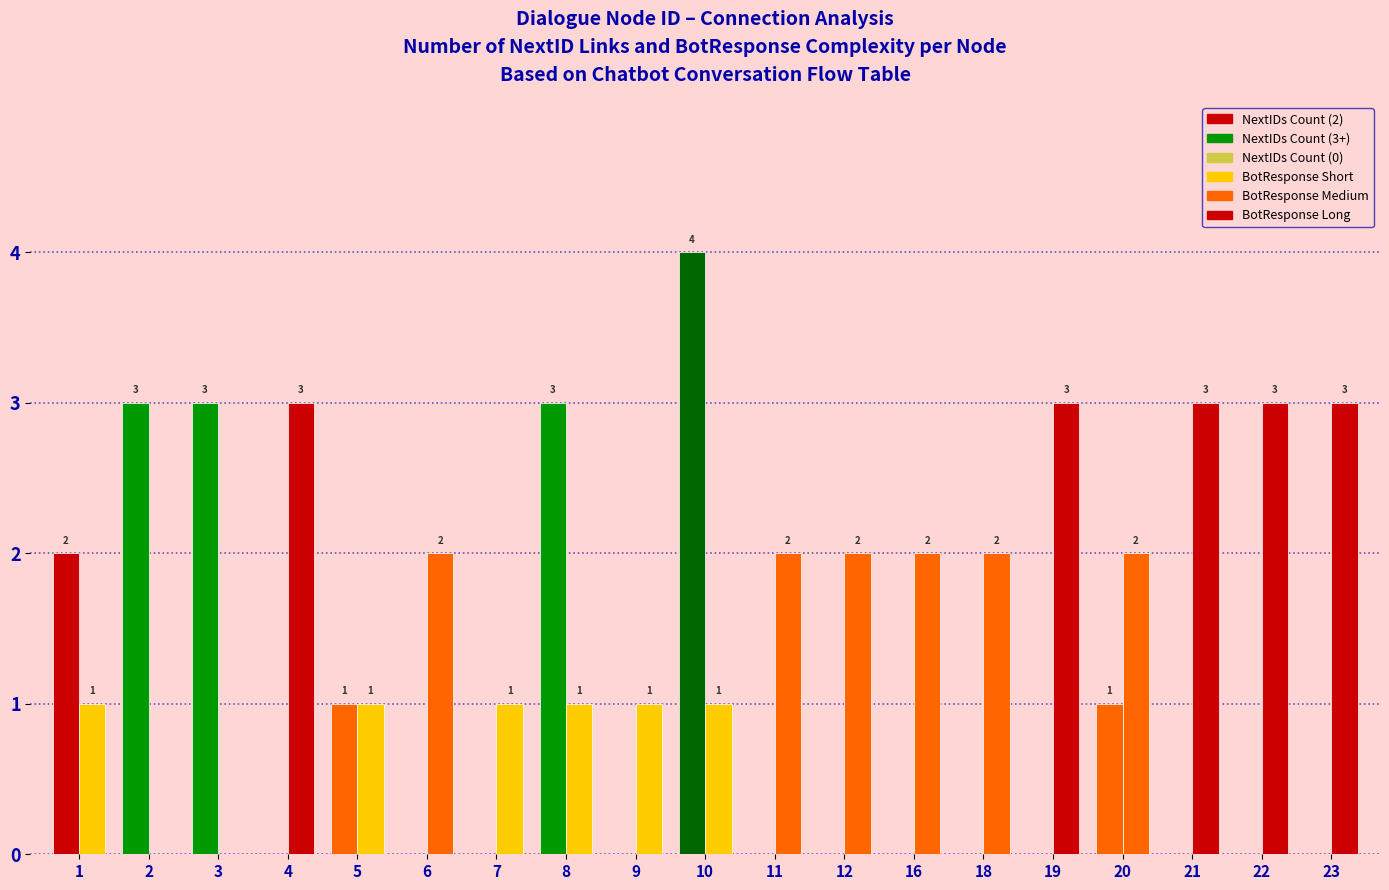

How many groups of bars are there?

19